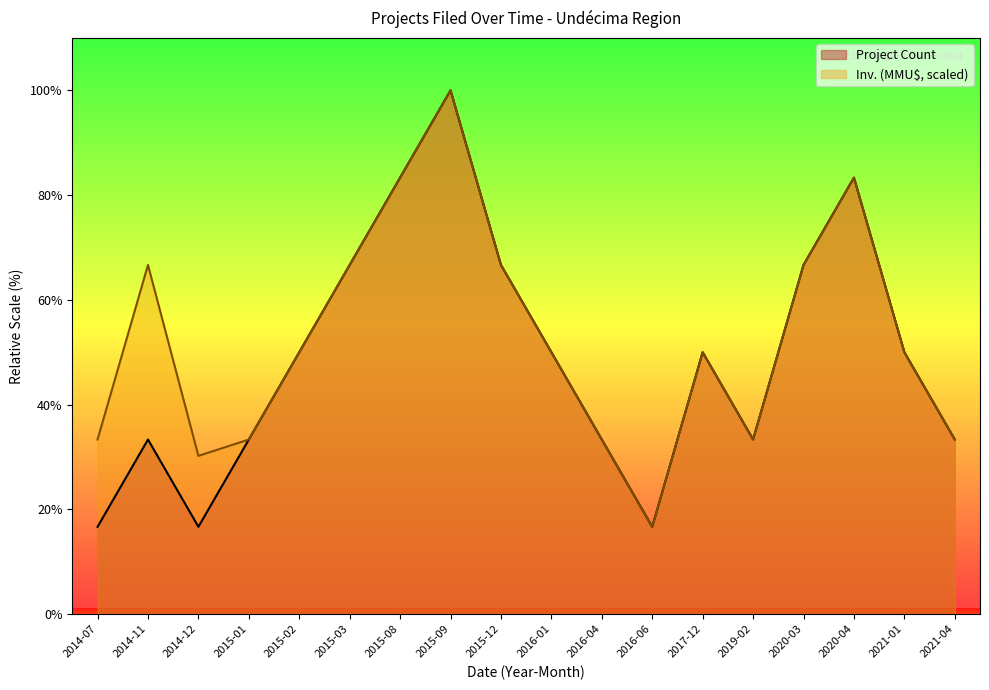

How many data points does each series have?

18